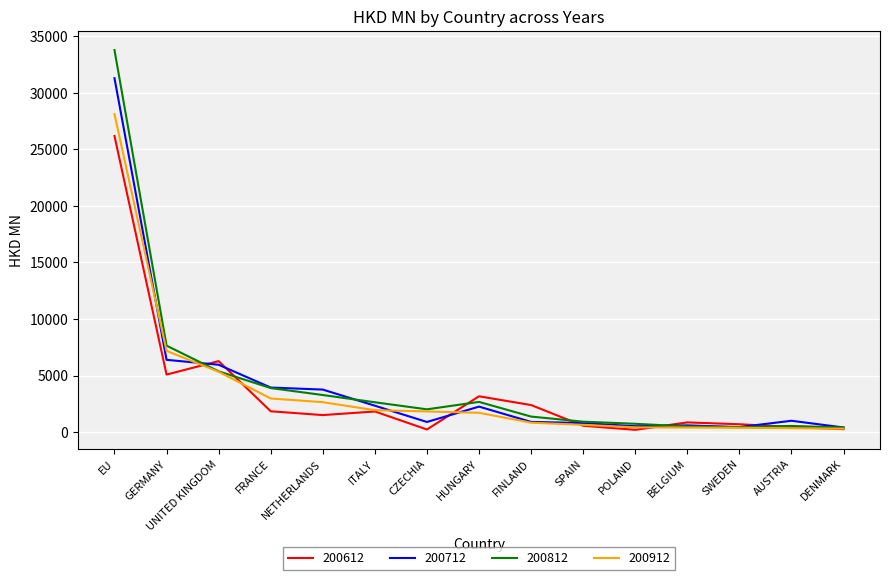

Where do 200712 and 200912 first cross each other?

EU and GERMANY